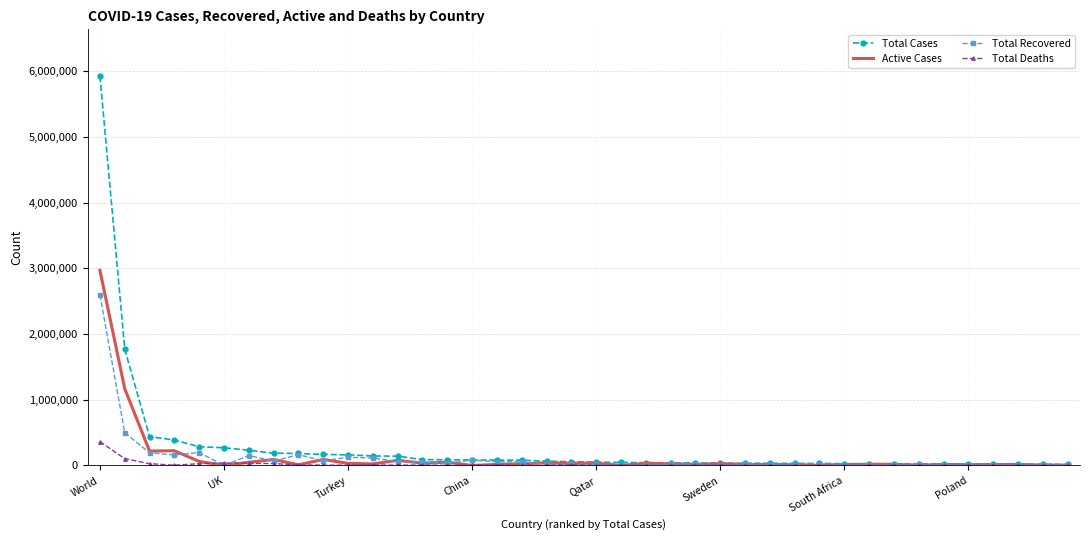

Which series has the largest range (max minus min)?

Total Cases